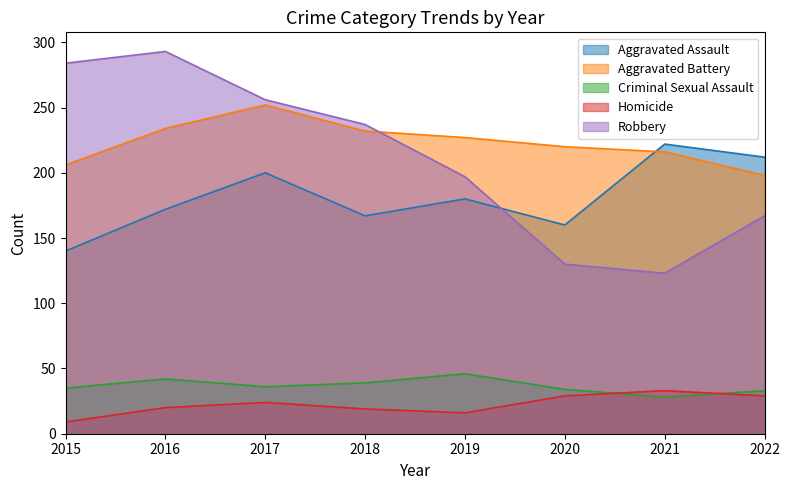

At 2017, list the series in order from smallest to largest.

Homicide, Criminal Sexual Assault, Aggravated Assault, Aggravated Battery, Robbery